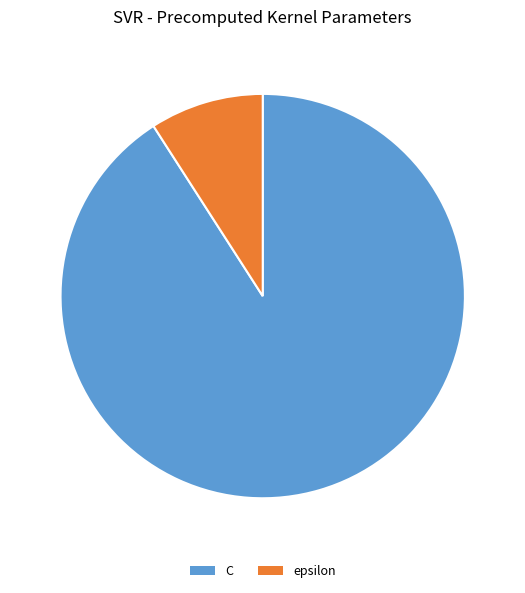

True or false: epsilon accounts for 24% of the total.

False